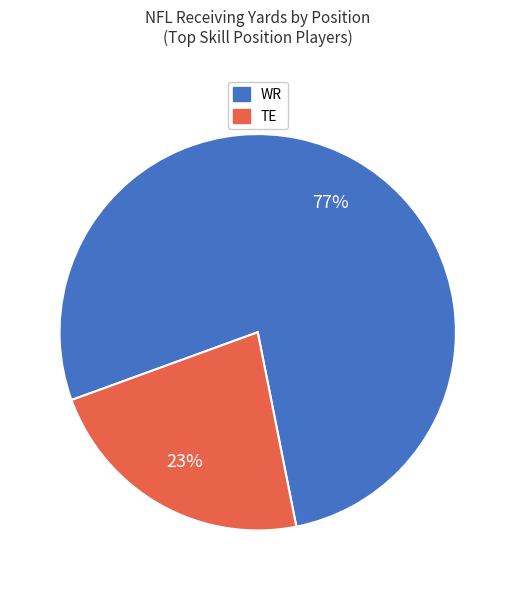

Is there a majority slice in this chart?

Yes